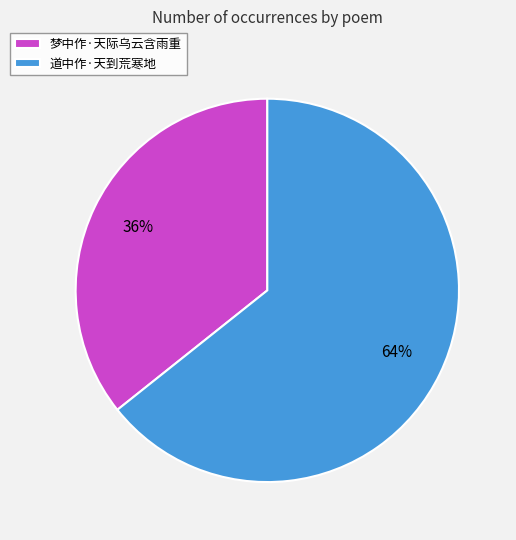

Count the number of slices in the pie.

2